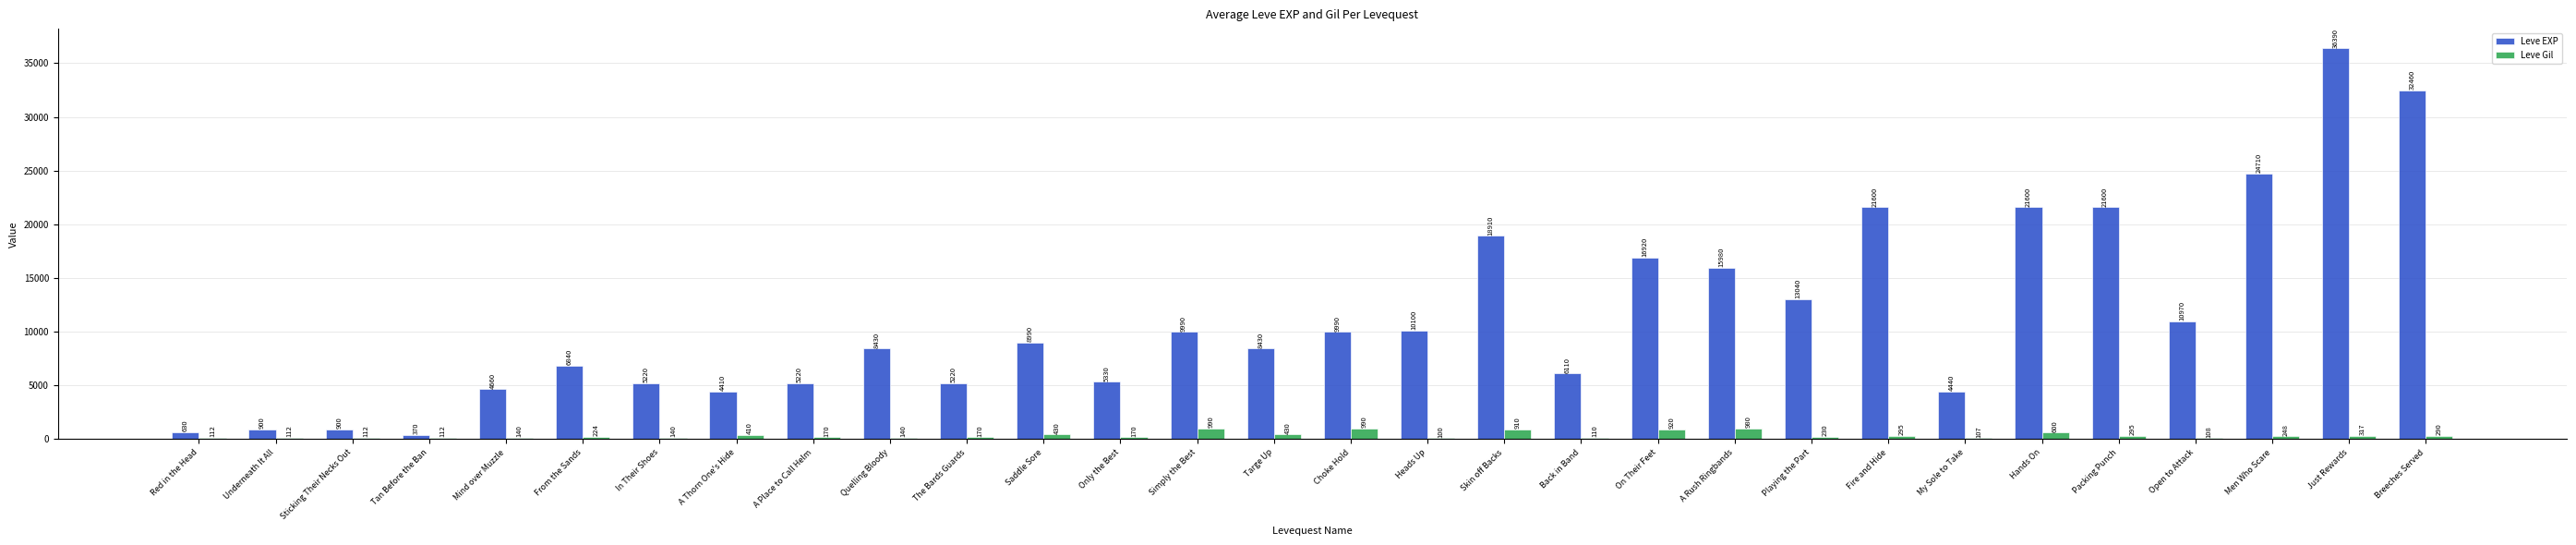

Is it true that Leve Gil equals 295 at Packing Punch?

True